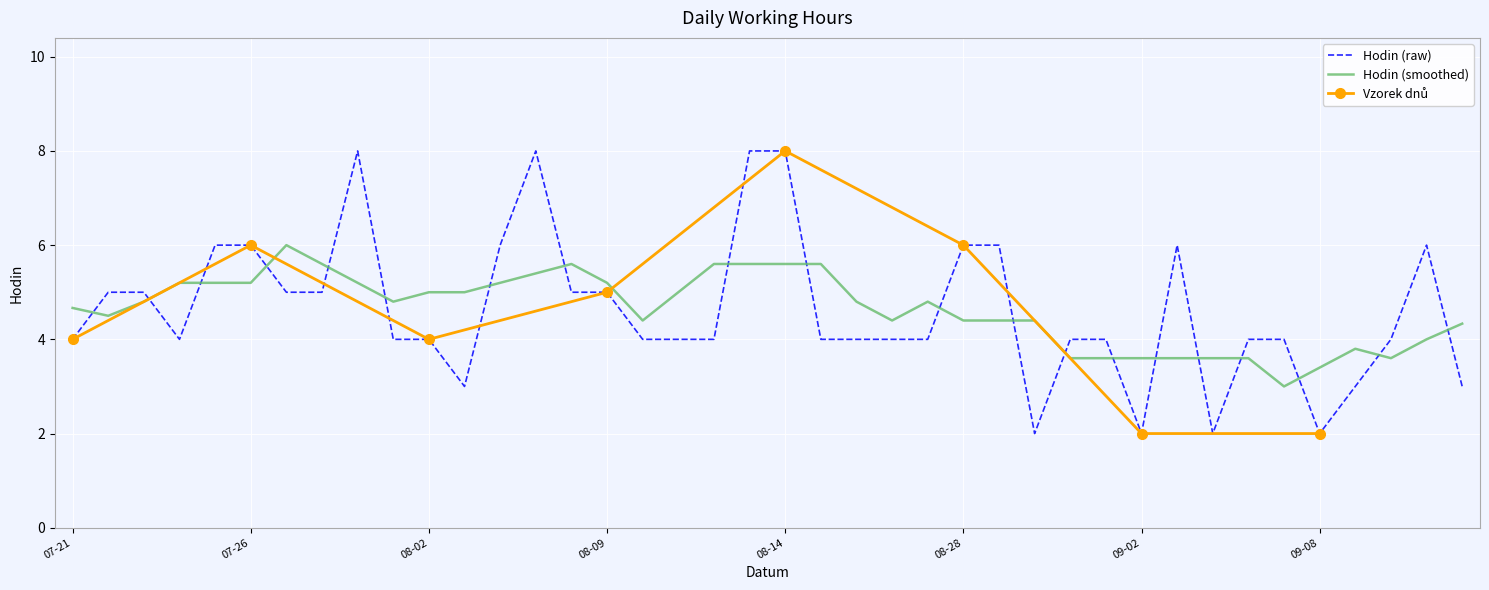

What position from the left is 2016-08-01?

10